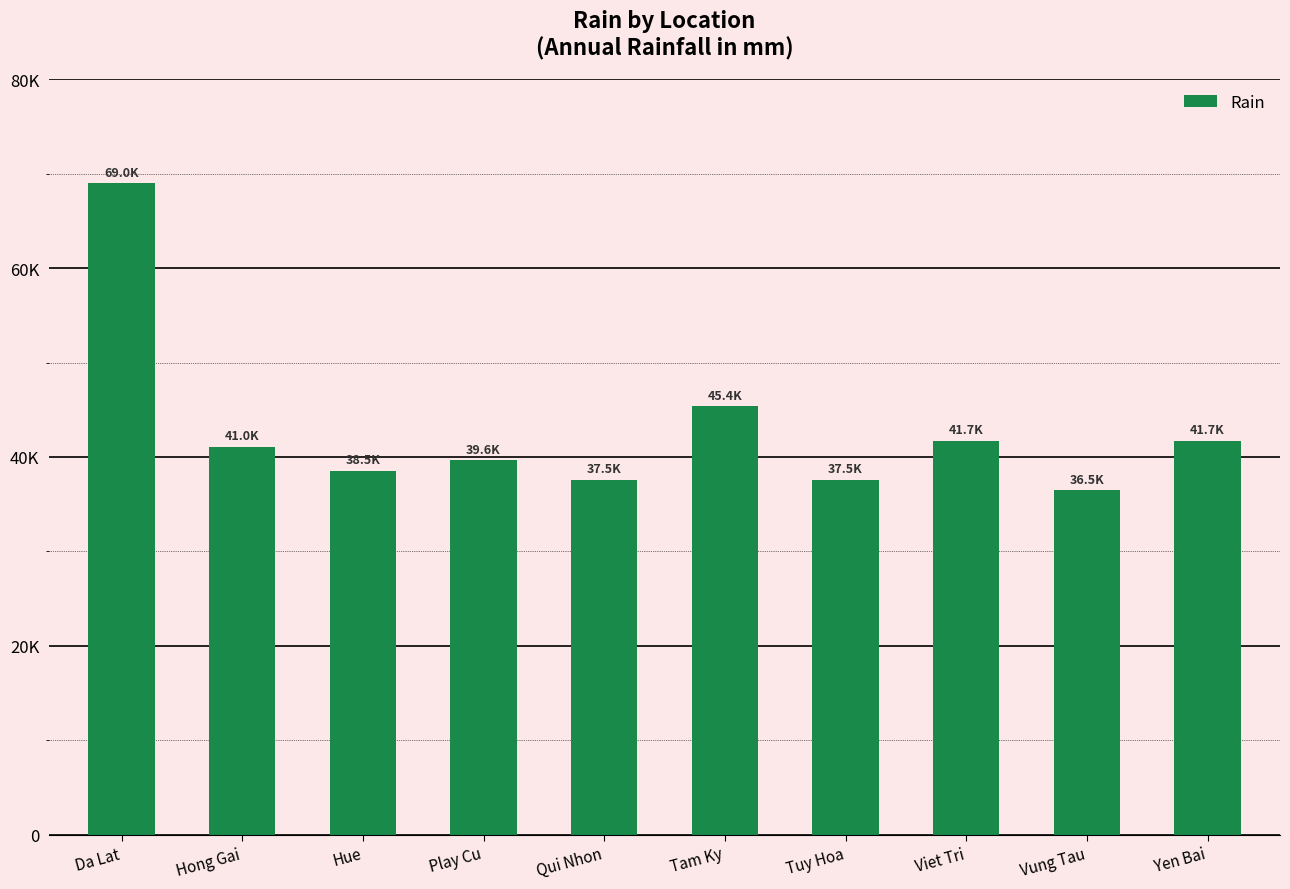

Reading right to left, what are all the values shown in this chart?

Yen Bai=41714.8	Vung Tau=36482.1	Viet Tri=41714.8	Tuy Hoa=37548.2	Tam Ky=45358.9	Qui Nhon=37548.2	Play Cu=39639.6	Hue=38547.9	Hong Gai=41047.5	Da Lat=68955.7